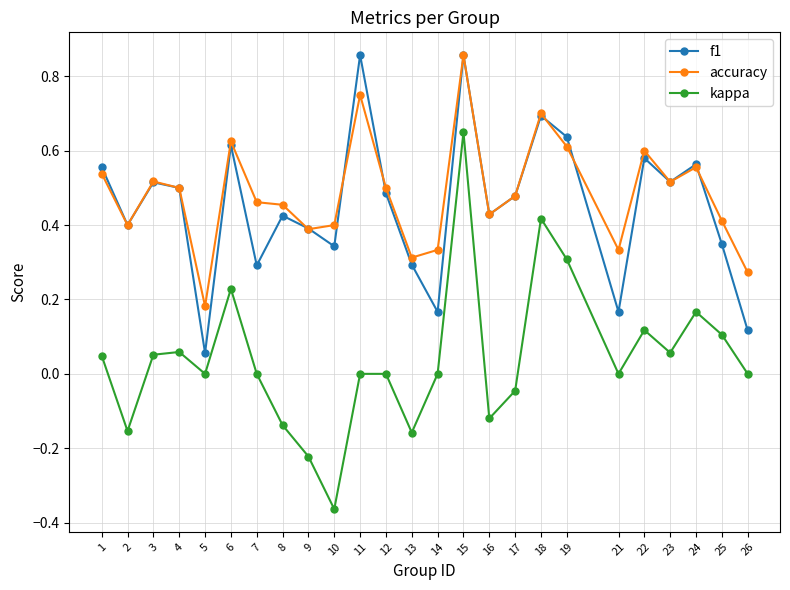

The value of f1 at 18 is 0.7. True or false?

True